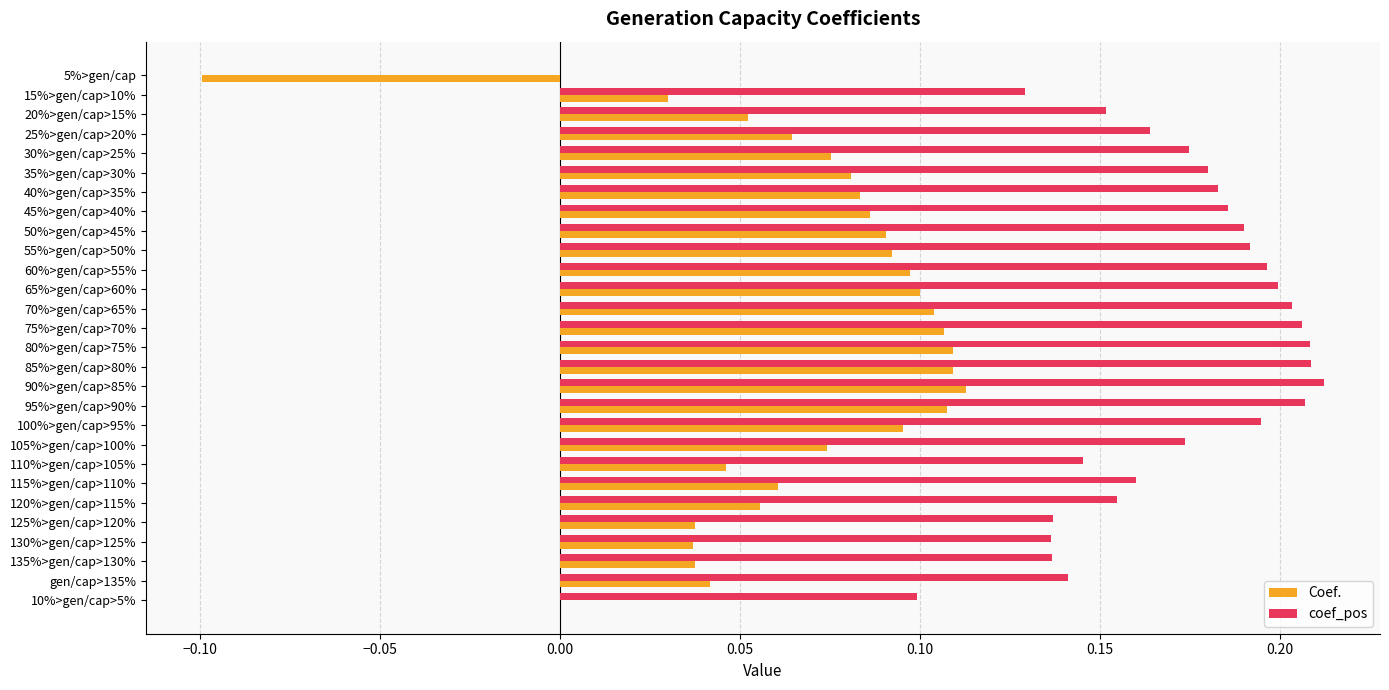

True or false: Coef. has a value of 0.1 at 120%>gen/cap>115%.

True